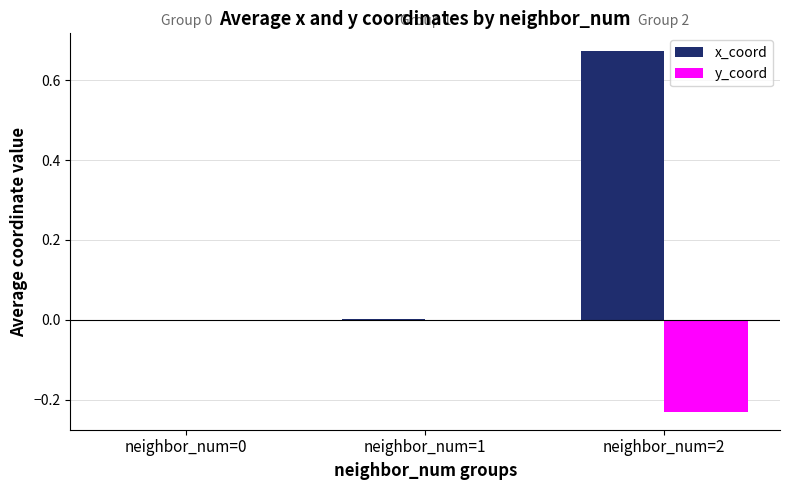

Which series has the largest total across all categories?

x_coord